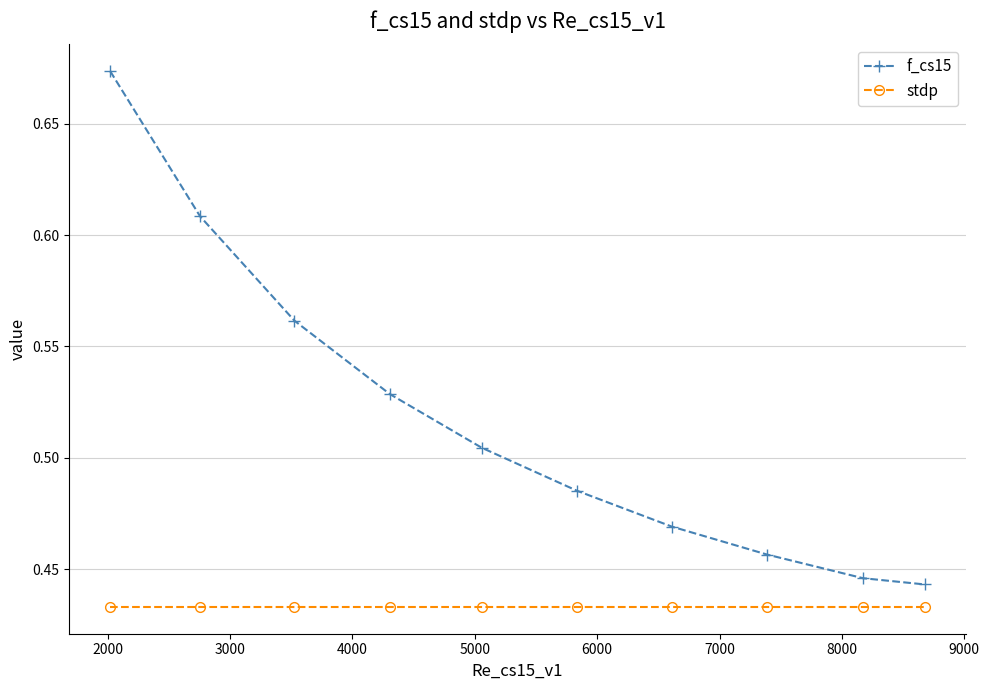

True or false: f_cs15 and stdp cross at least once.

False